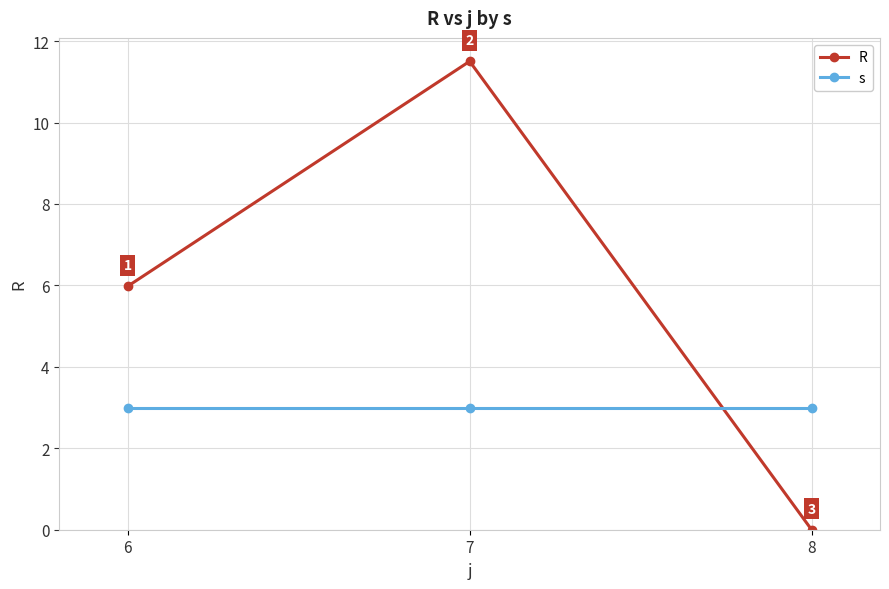

Which label corresponds to the largest value in the chart?

7